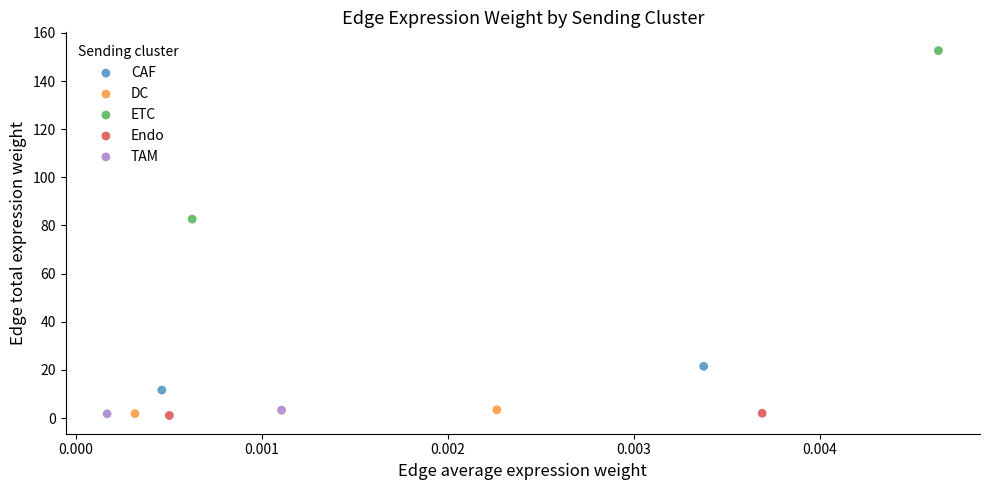

What are all the series names shown in the legend?

CAF, DC, ETC, Endo, TAM